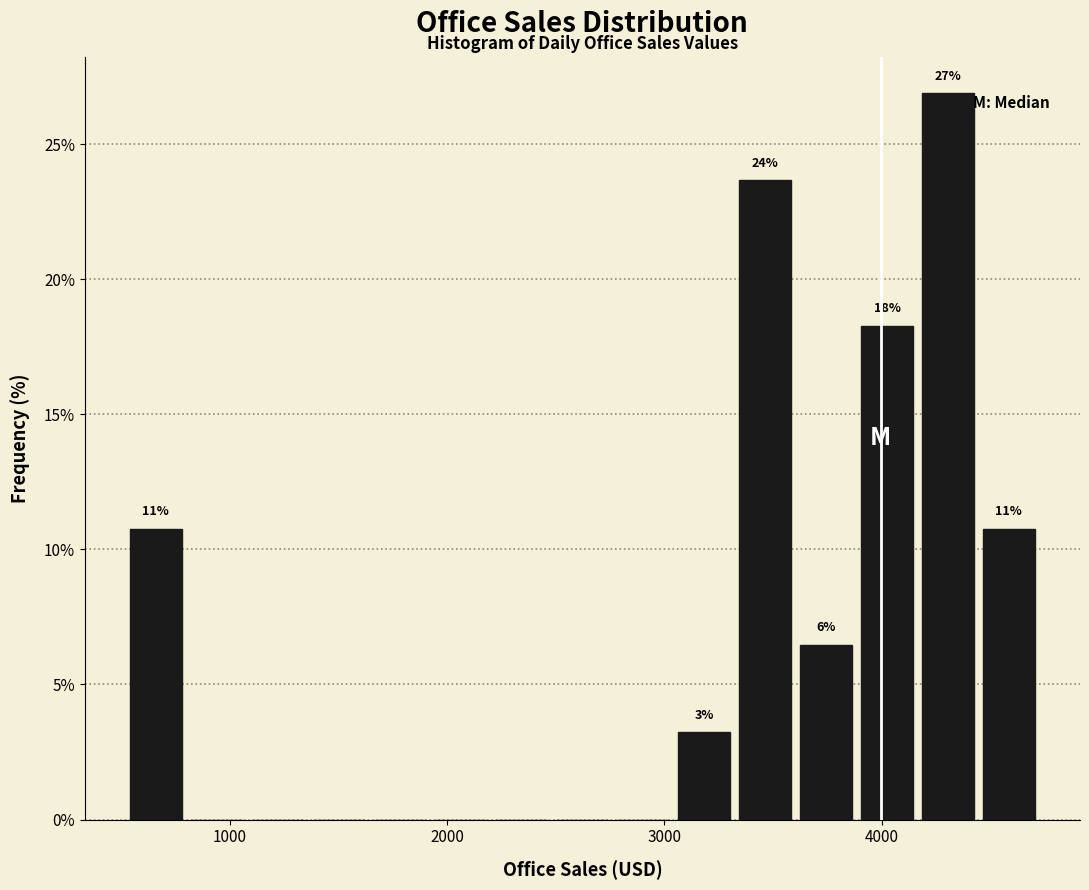

Around what value on the x-axis is the tallest bar? Give the approximate position of its centre, as read against the axis.

4300